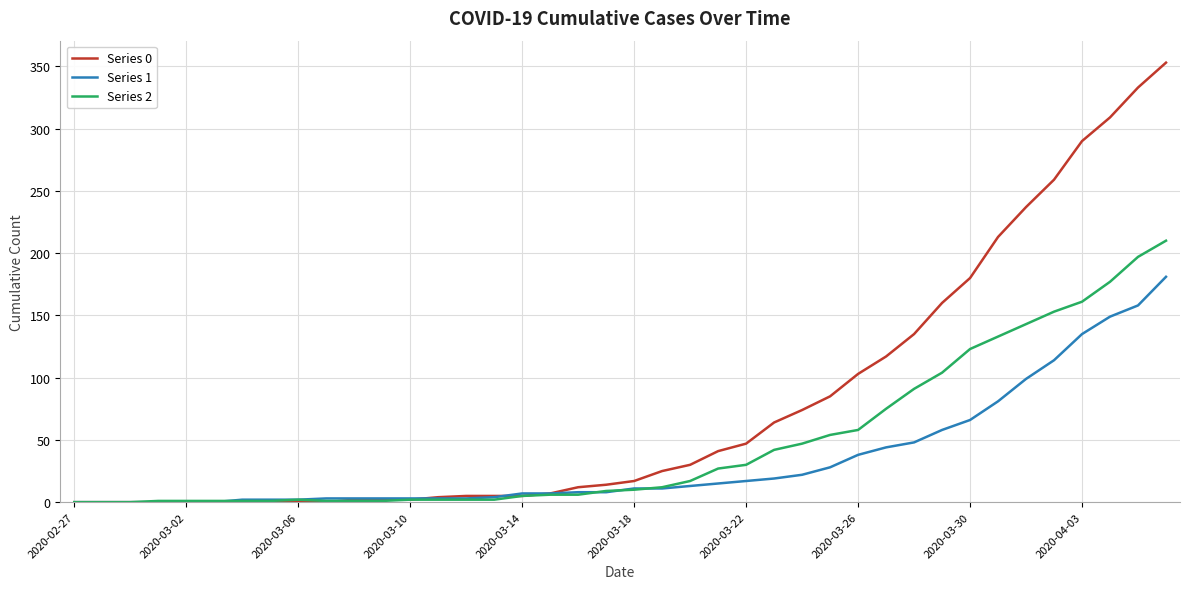

Which series has the largest total across all categories?

Series 0